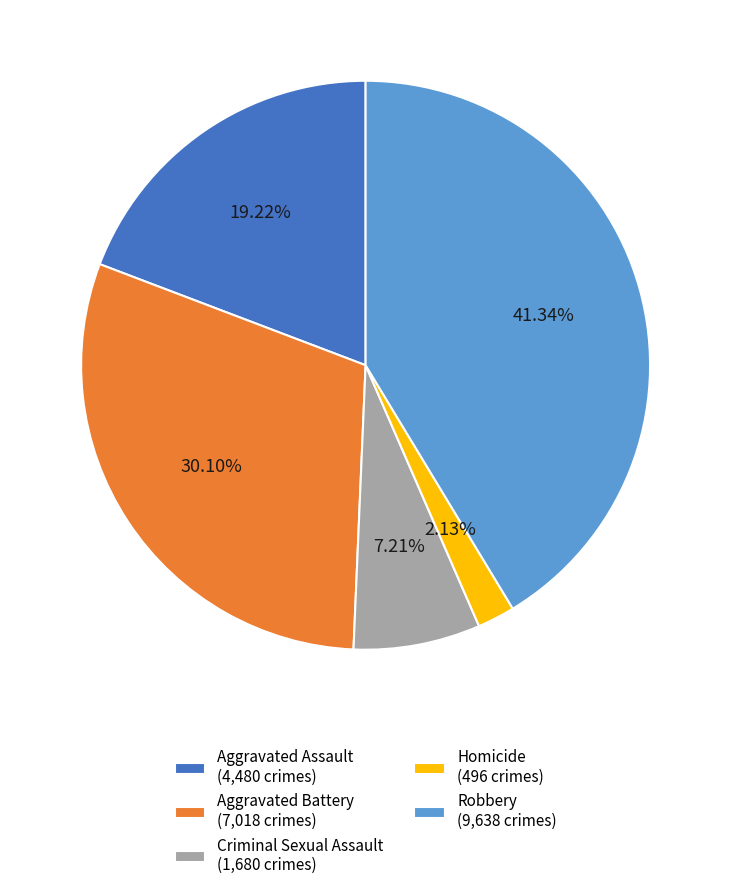

Which has a higher value, Criminal Sexual Assault or Aggravated Assault?

Aggravated Assault